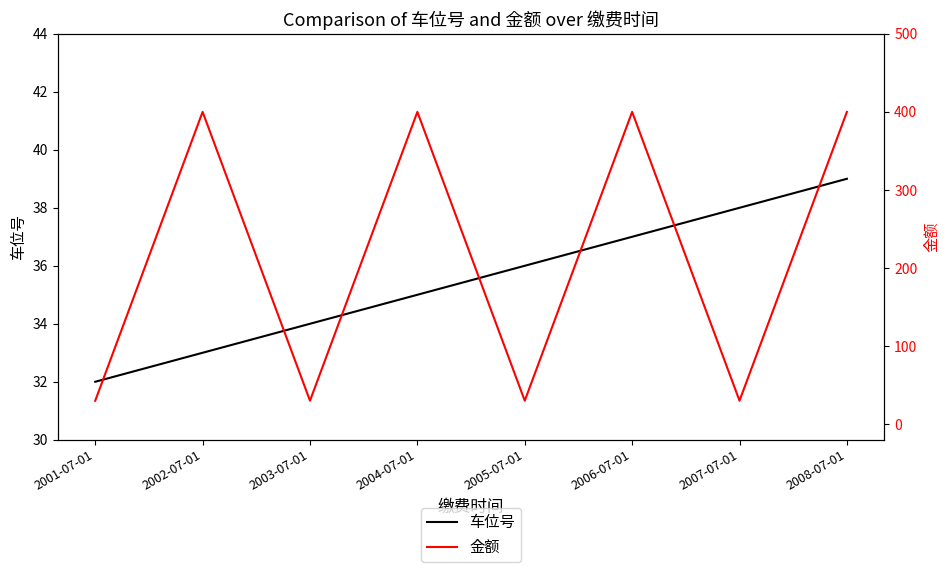

Reading right to left, extract all data points from this chart.

车位号: 2008-07-01=39	2007-07-01=38	2006-07-01=37	2005-07-01=36	2004-07-01=35	2003-07-01=34	2002-07-01=33	2001-07-01=32
金额: 2008-07-01=400	2007-07-01=30	2006-07-01=400	2005-07-01=30	2004-07-01=400	2003-07-01=30	2002-07-01=400	2001-07-01=30